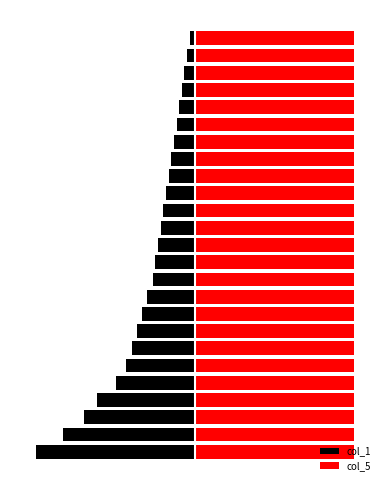

Are the bars horizontal?

Yes